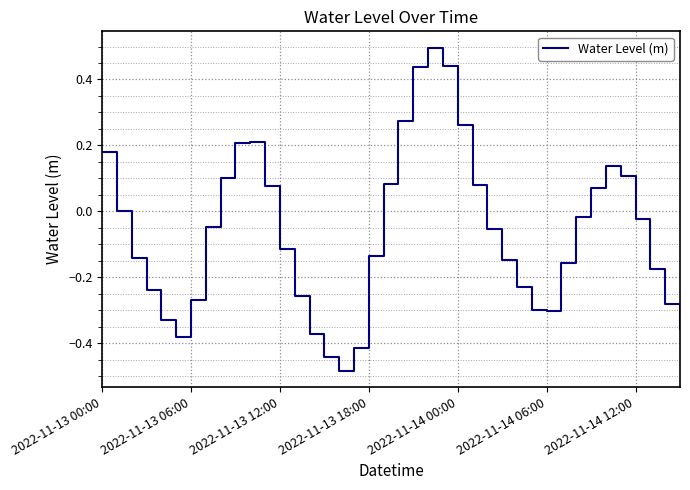

What is the greatest value displayed?

0.5